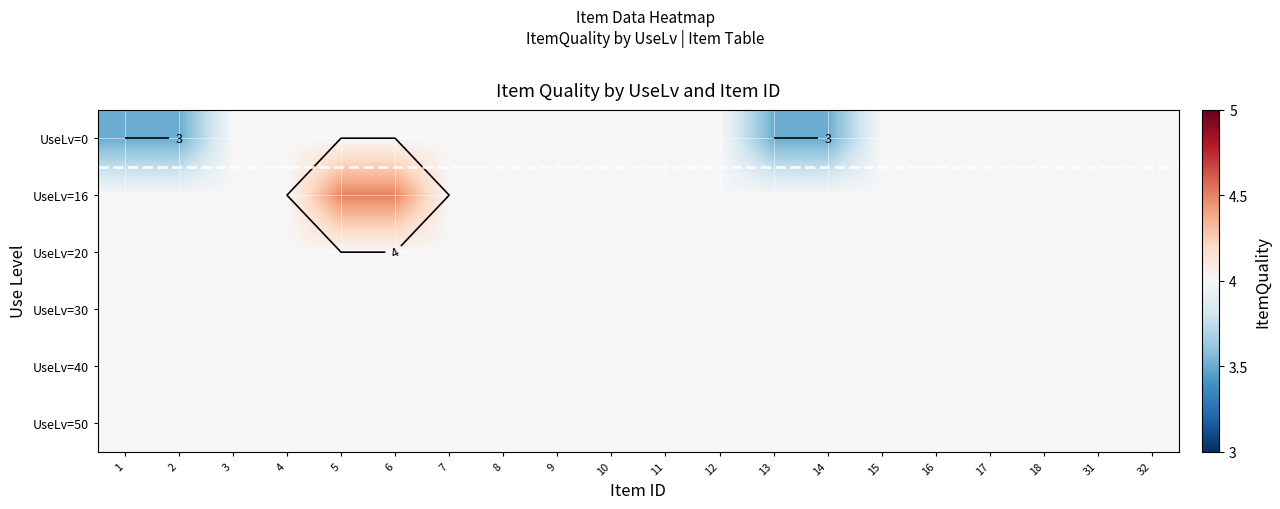

Rank the series at 7 from lowest to highest value.

UseLv=0, UseLv=16, UseLv=20, UseLv=30, UseLv=40, UseLv=50